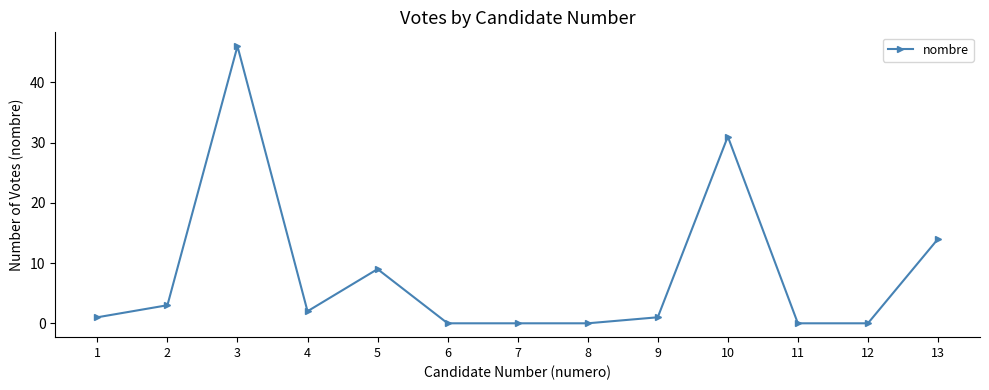

How many lines are shown in the chart?

1